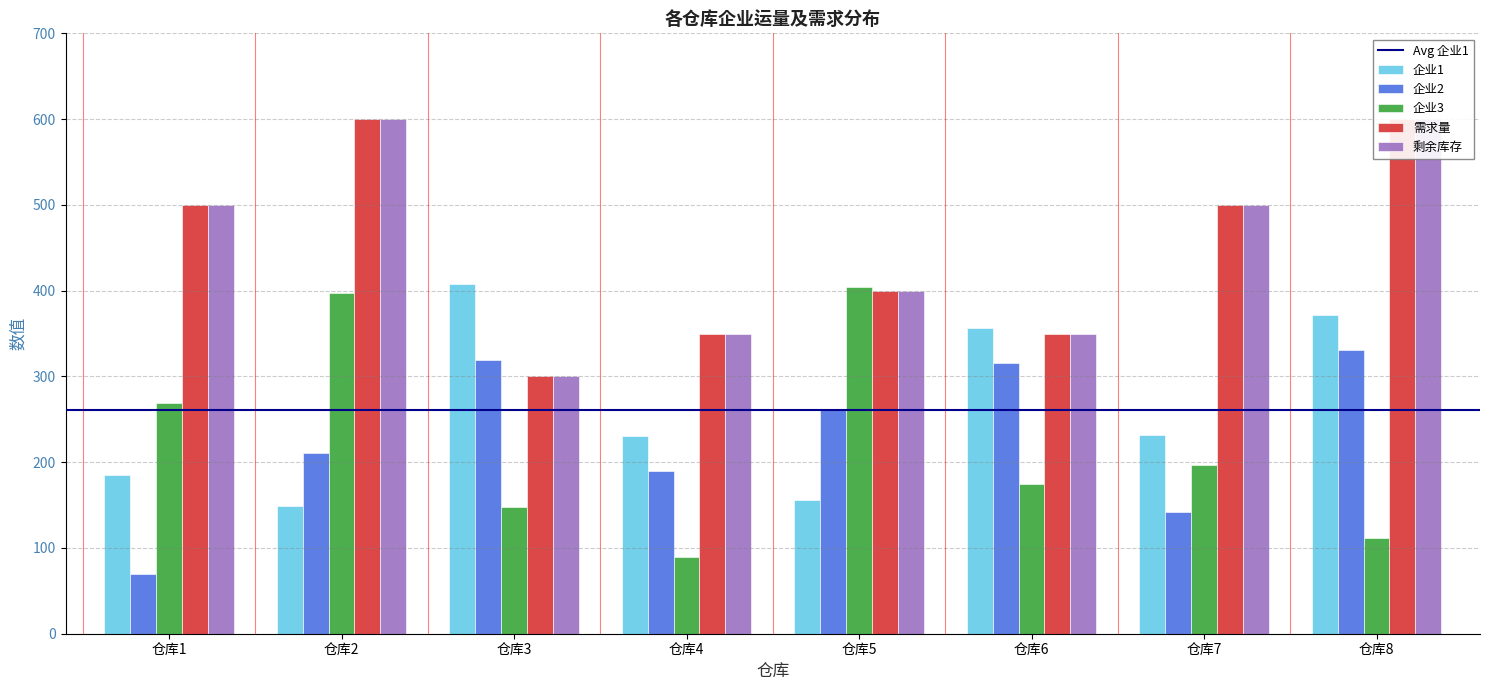

What is the sum of all 企业1 values?

2086.8